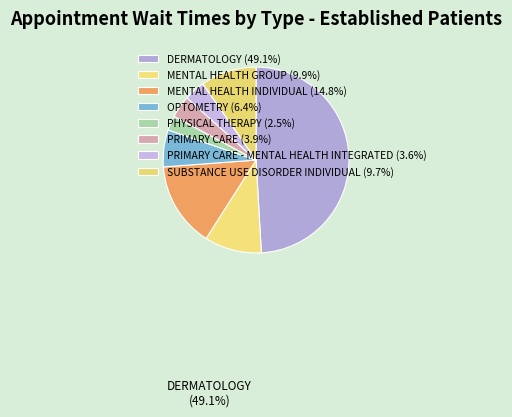

How many slices are in this pie chart?

8